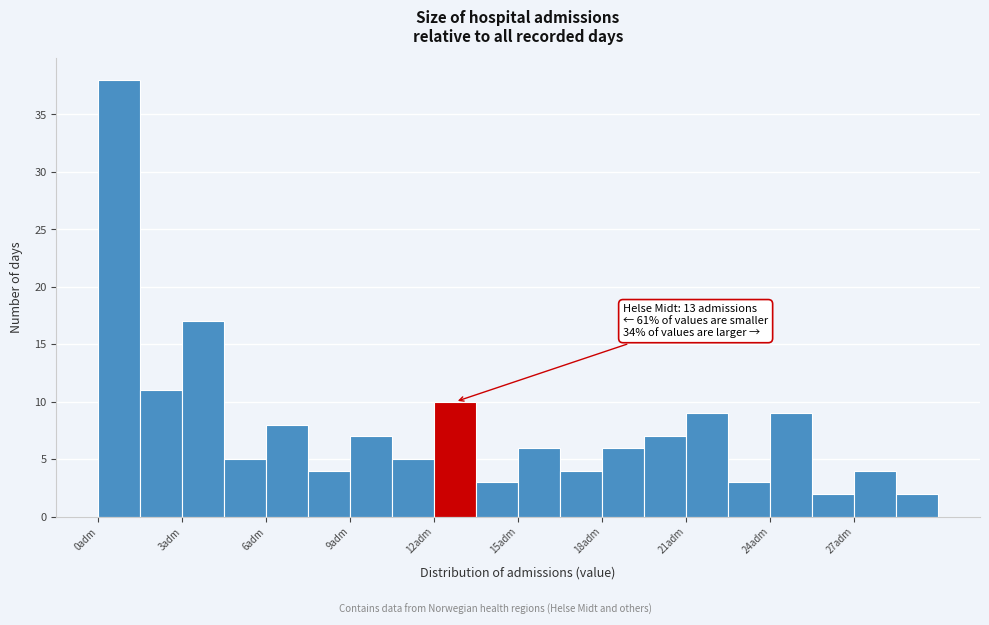

Around what value on the x-axis is the tallest bar? Give the approximate position of its centre, as read against the axis.

1.0